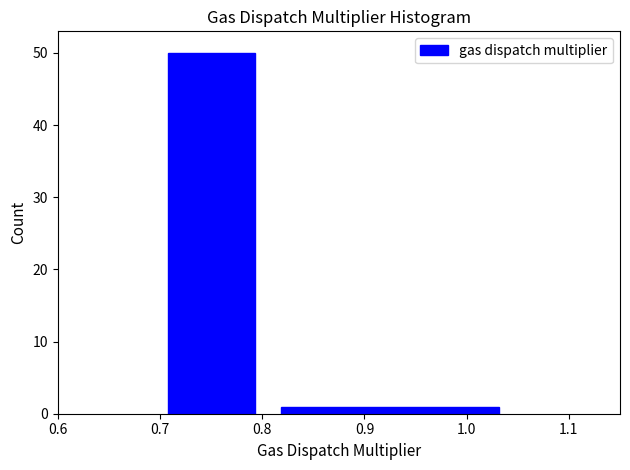

What is the height of the bar covering 0.80 to 1.05 on the x-axis? The values are not printed on the chart, so give them approximately, as read against the axis.

1